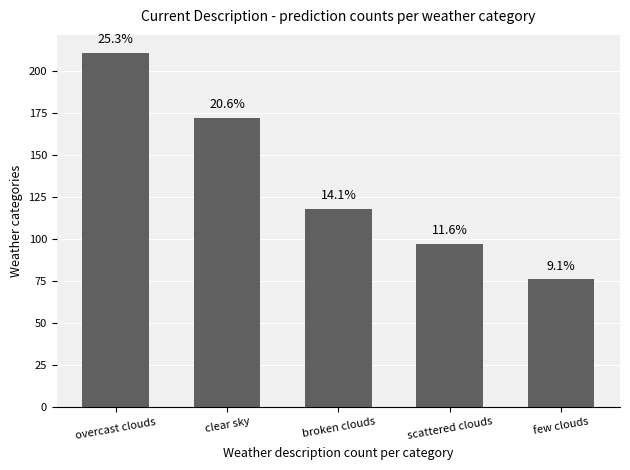

Approximately how many times larger is the value at clear sky compared to overcast clouds?

0.8